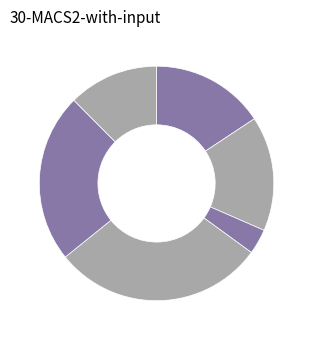

Count the number of slices in the pie.

6